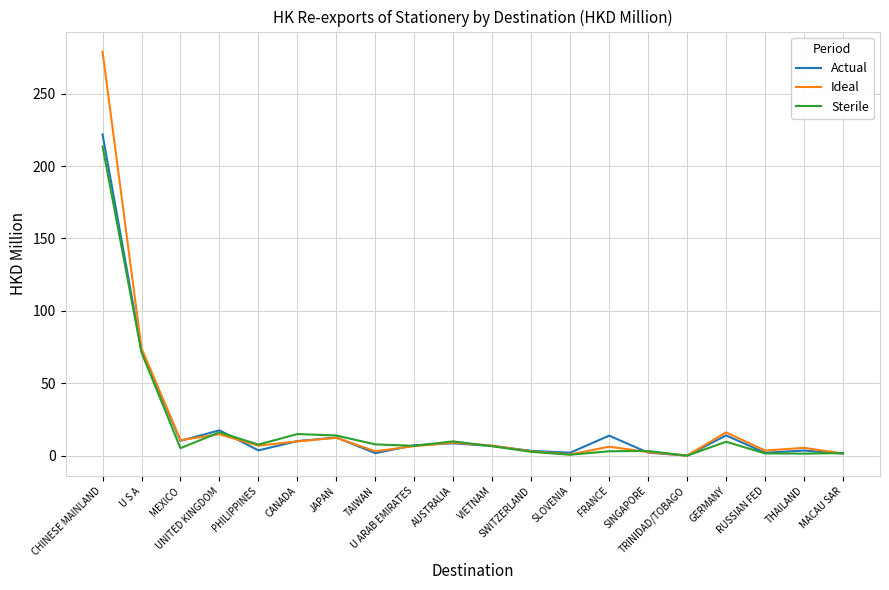

Which series has the largest range (max minus min)?

Ideal